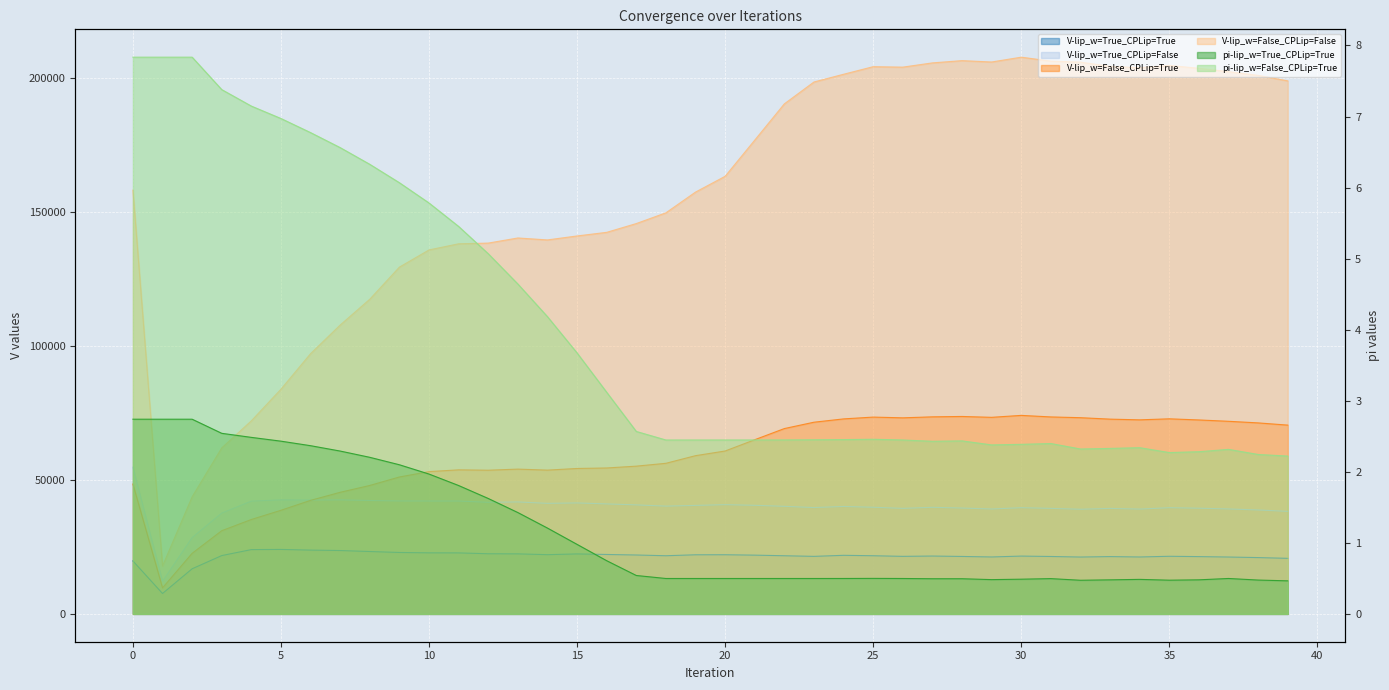

Which series has the widest spread of values?

V-lip_w=False_CPLip=False